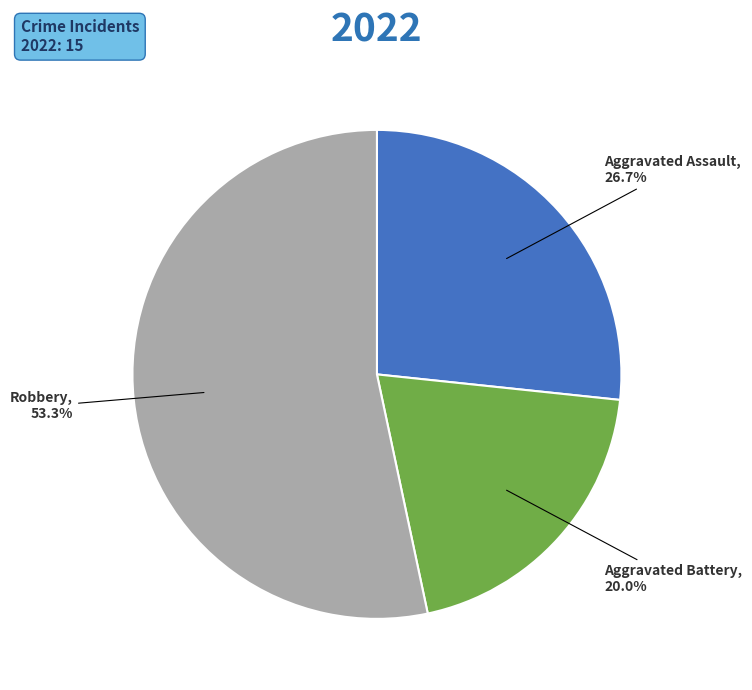

Approximately how many times larger is the value at Aggravated Battery compared to Robbery?

0.4